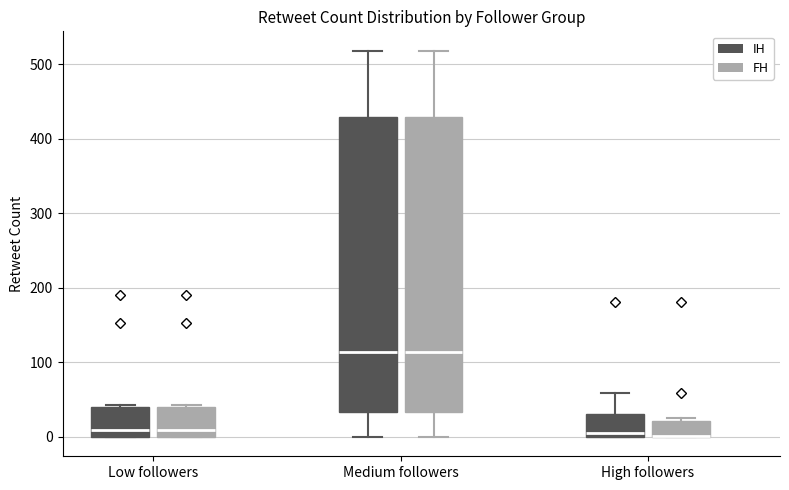

Reading left to right, read every box against the y-axis: the position of its median line, the range the box covers, and the ends of its whiskers. The values are not printed on the chart, so give them approximately, as read against the axis.

Low followers (IH): median 10, box 0 to 40, whiskers 0 to 40
Low followers (FH): median 10, box 0 to 40, whiskers 0 to 40
Medium followers (IH): median 110, box 30 to 430, whiskers 0 to 520
Medium followers (FH): median 110, box 30 to 430, whiskers 0 to 520
High followers (IH): median 10, box 0 to 30, whiskers 0 to 60
High followers (FH): median 0 (drawn on the box's lower edge), box 0 to 20, whiskers 0 to 30